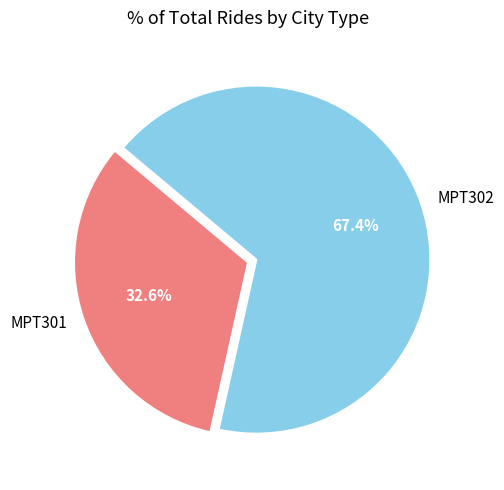

Rank the categories by value from highest to lowest.

MPT302, MPT301